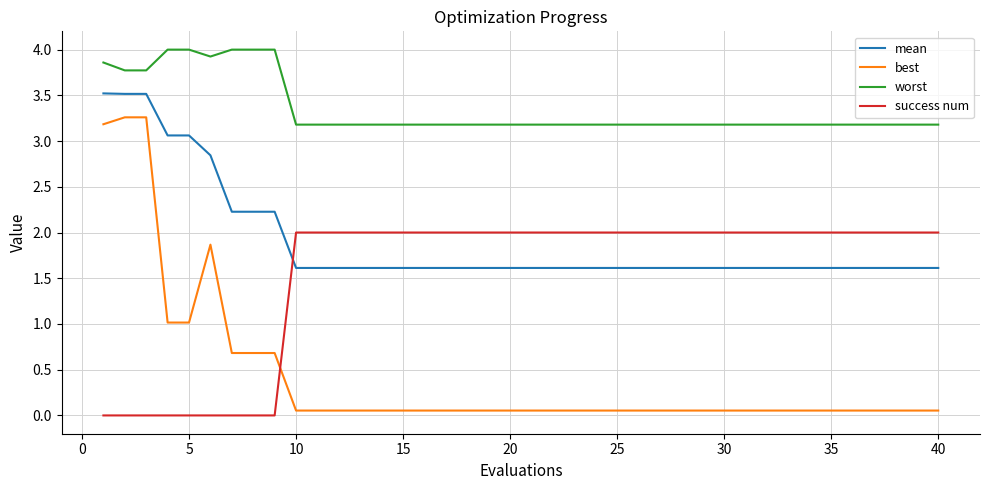

What is the difference between the maximum and minimum values in the worst series?

0.8